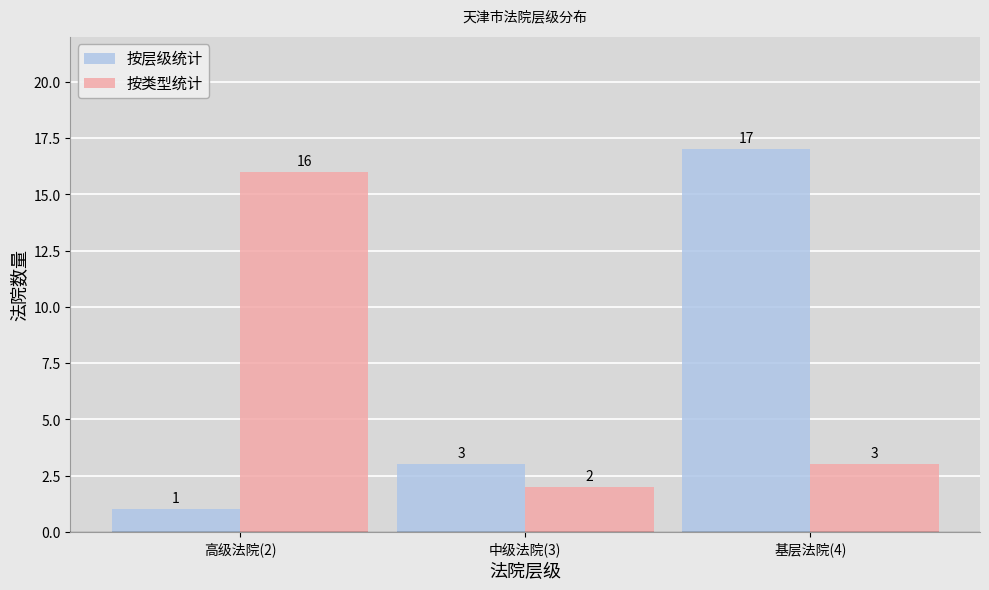

Reading left to right, list all the values displayed in this chart.

按层级统计: 1	3	17
按类型统计: 16	2	3